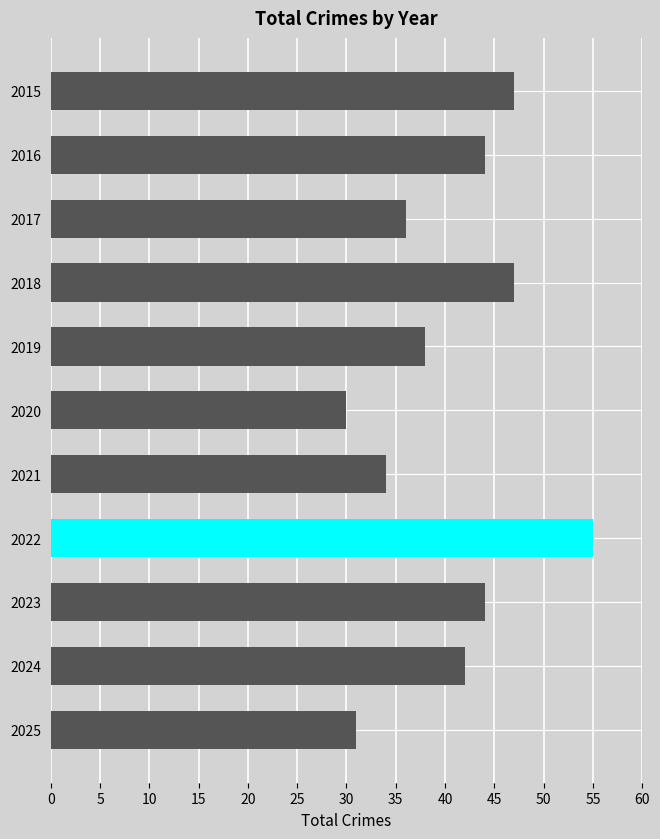

Are the bars horizontal?

Yes